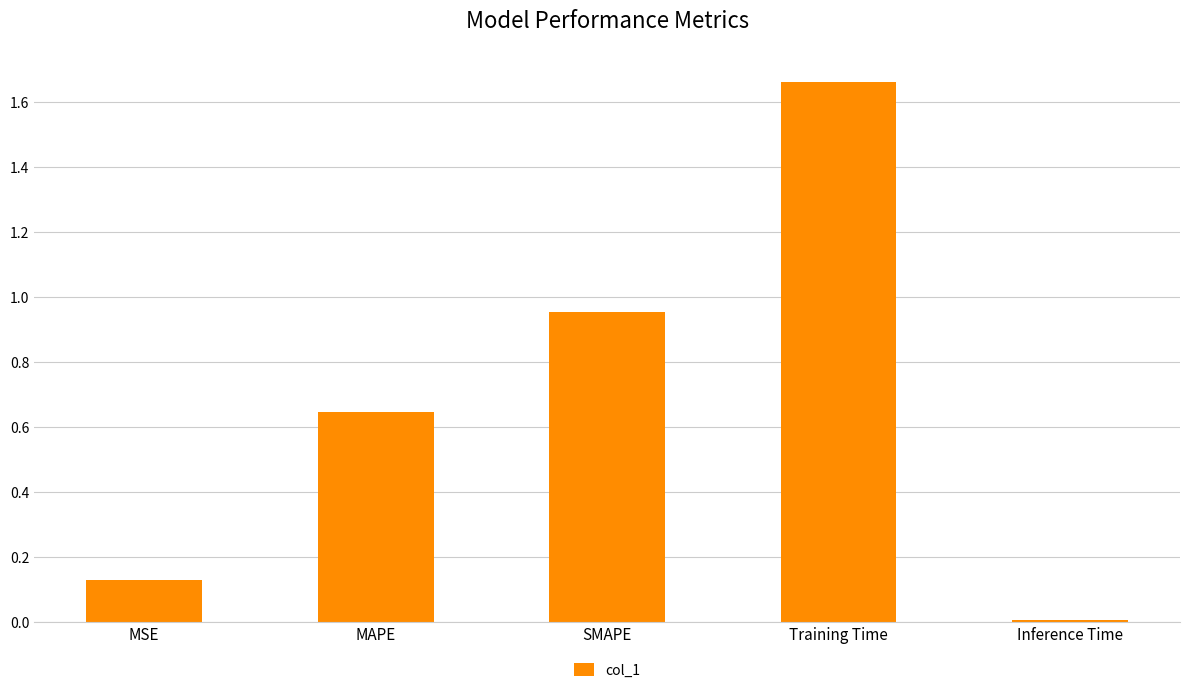

The chart shows a value of 0.6 at Training Time. True or false?

False